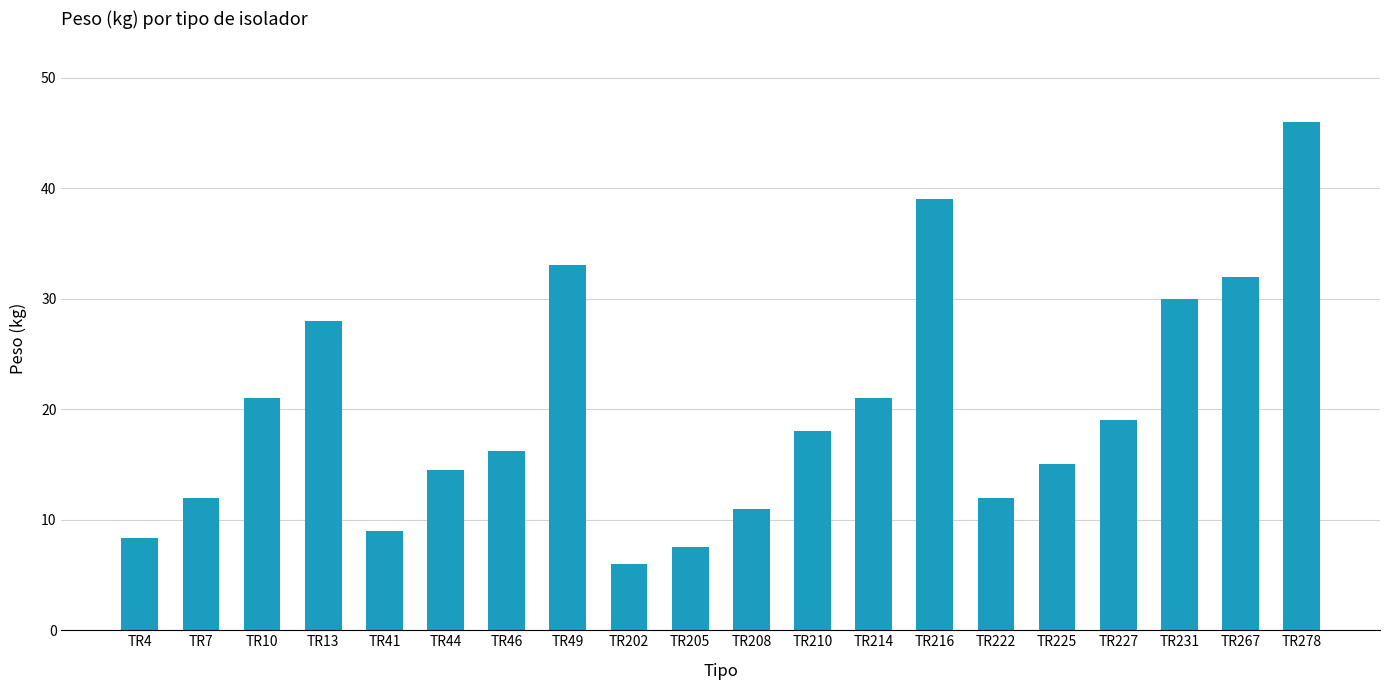

Approximately how many times larger is the value at TR41 compared to TR7?

0.8